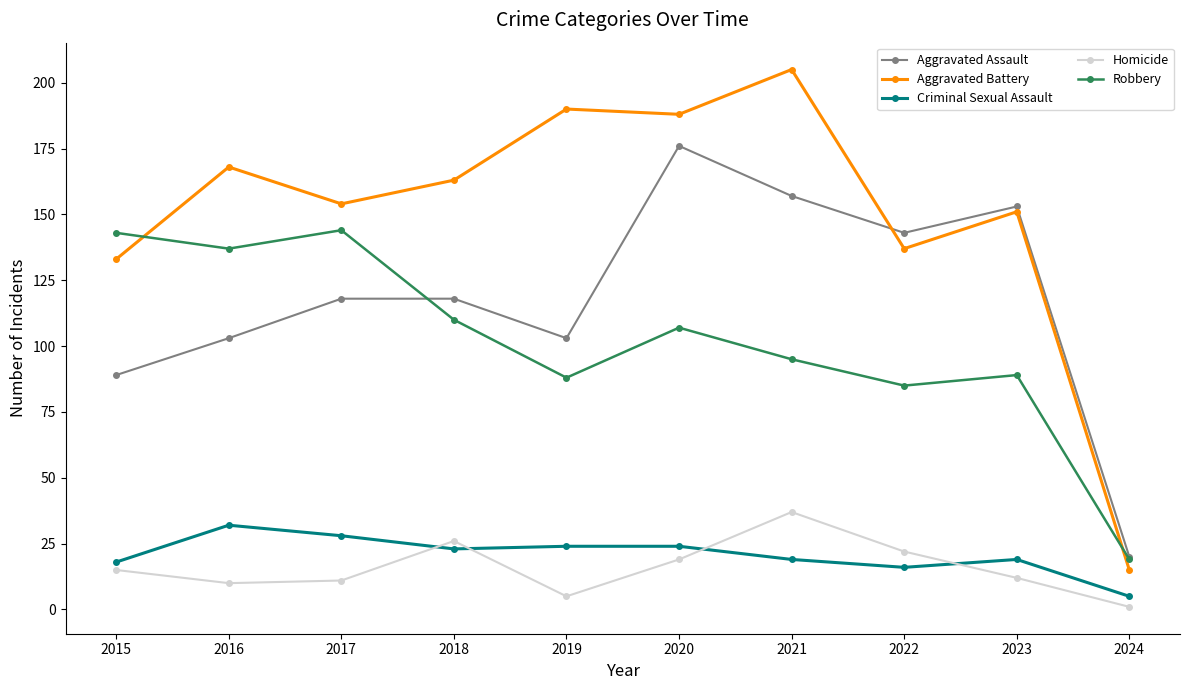

True or false: Aggravated Battery has a value of 137 at 2022.

True